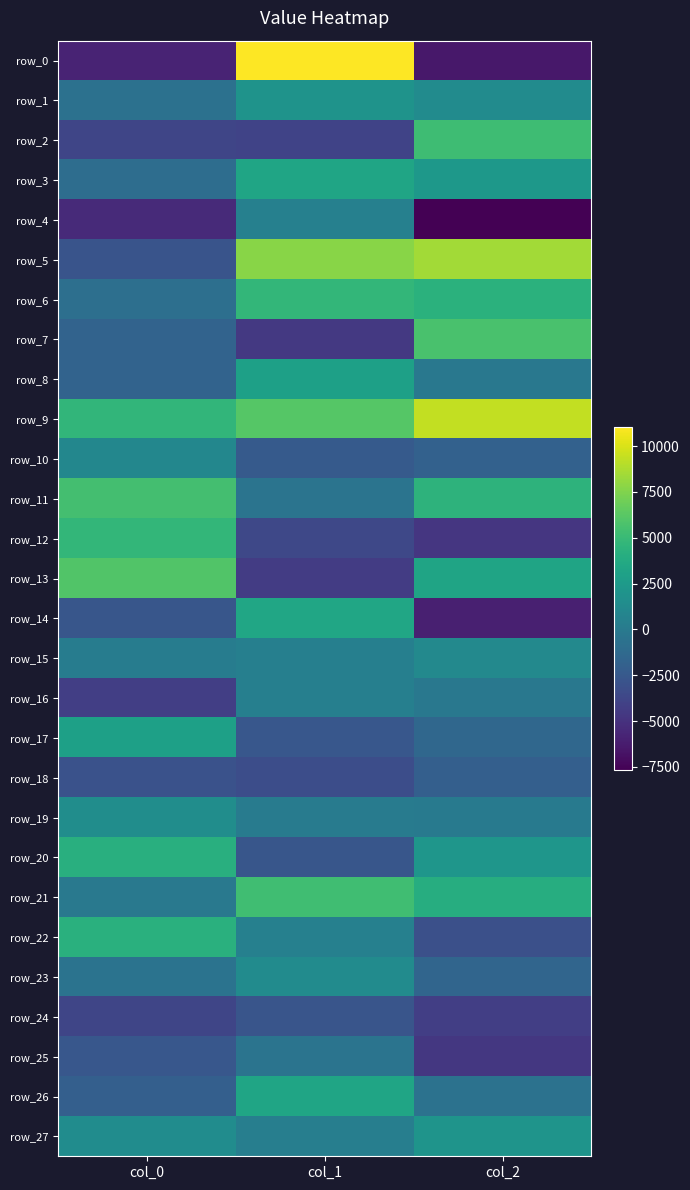

What is the total value across all series at col_0?

-6400.7